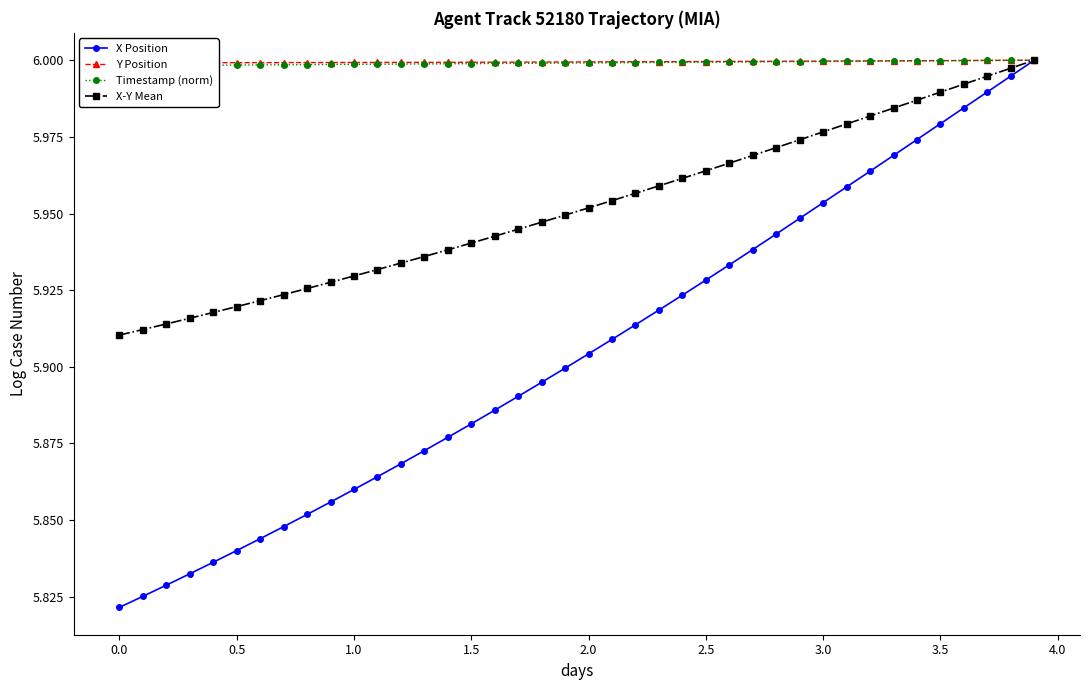

True or false: X-Y Mean and Timestamp (norm) cross at least once.

False